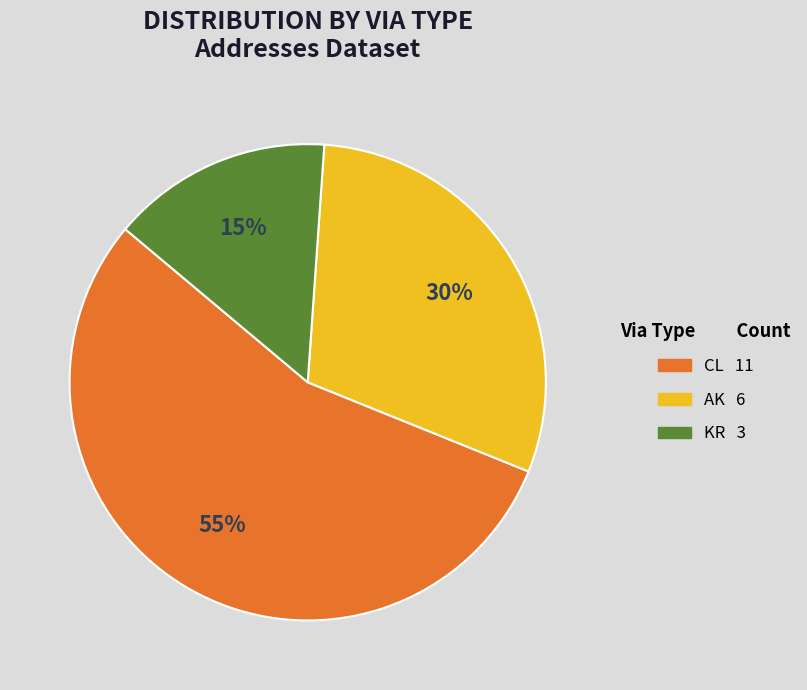

To the nearest percent, what portion does KR represent?

15%